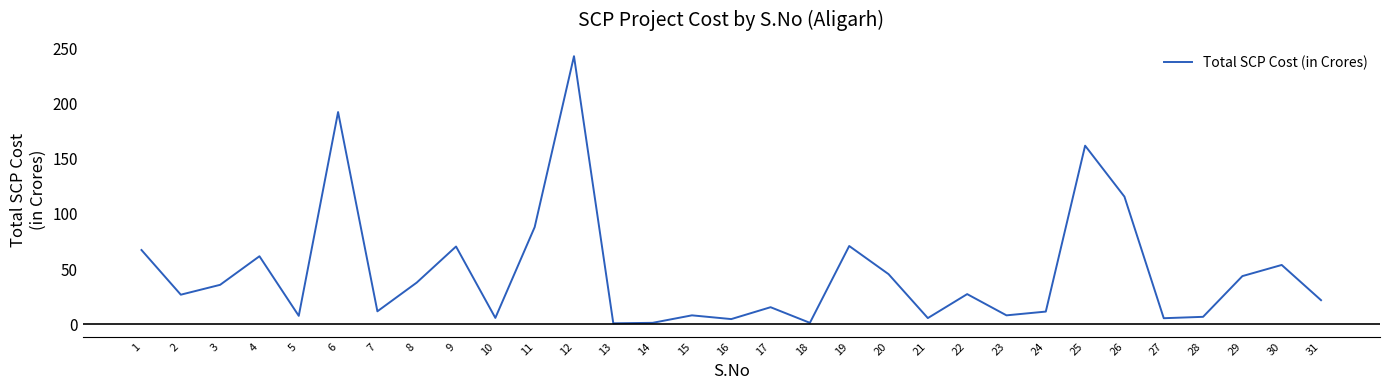

The chart shows a value of 44.9 at 19. True or false?

False